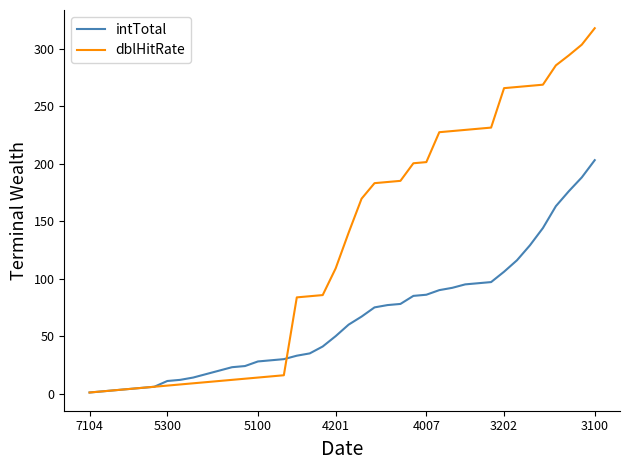

Rank the series by their average value, from lowest to highest.

intTotal, dblHitRate